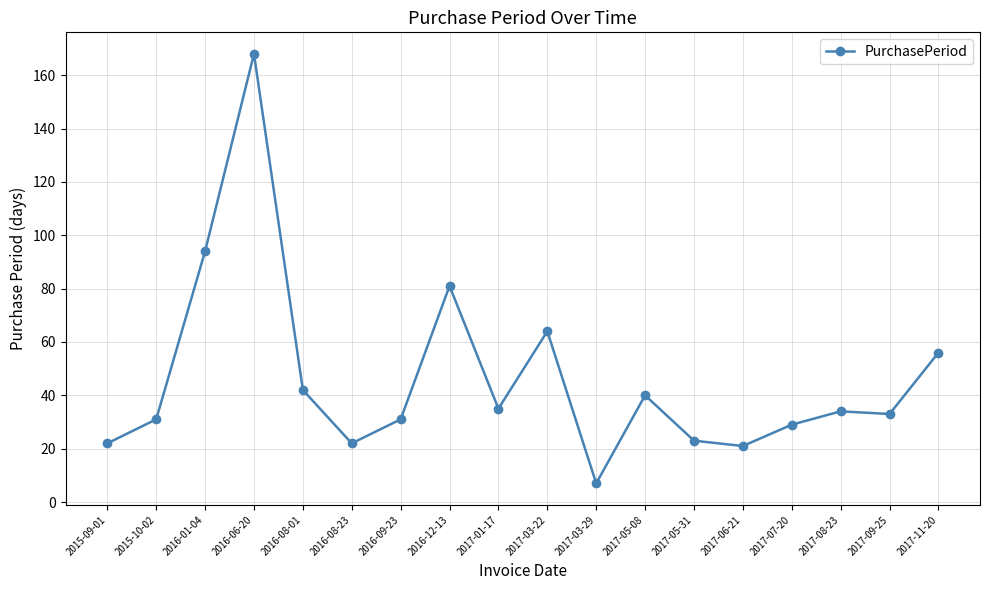

How many lines are shown in the chart?

1